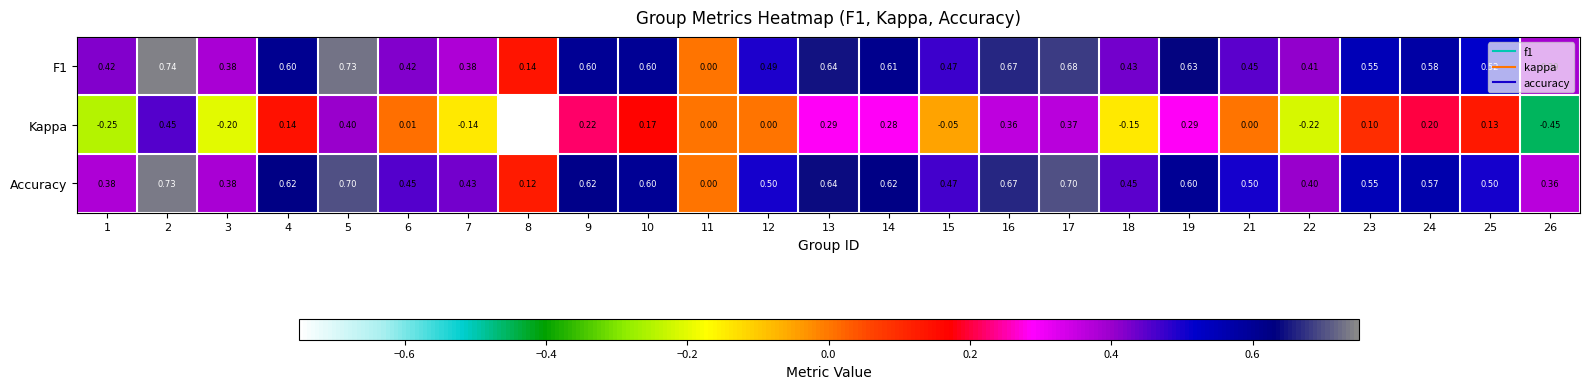

Which series has the largest total across all categories?

Accuracy